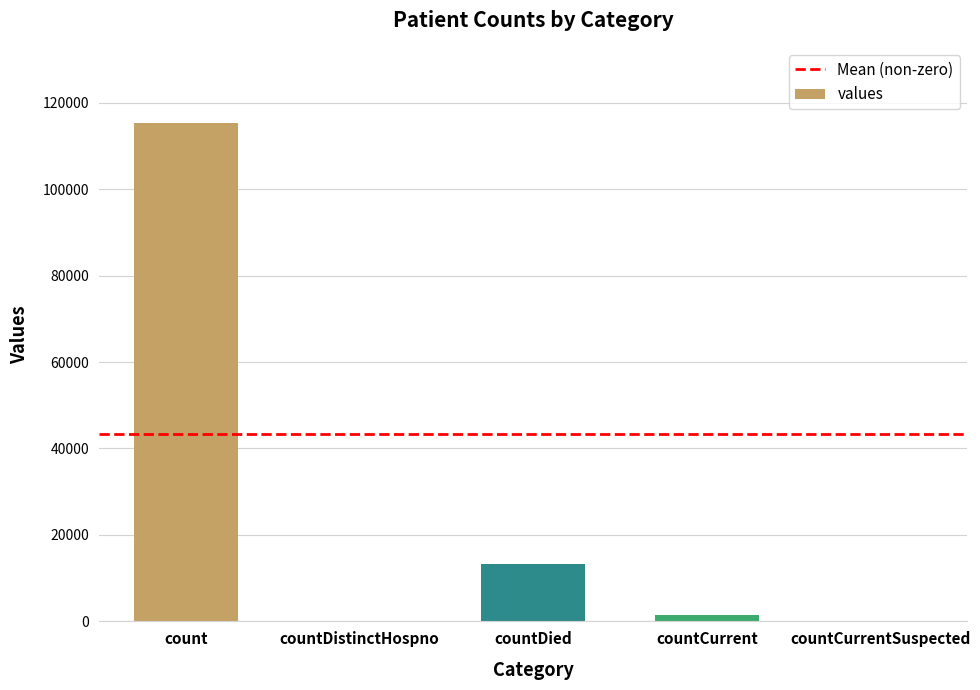

What is the greatest value displayed?

115379